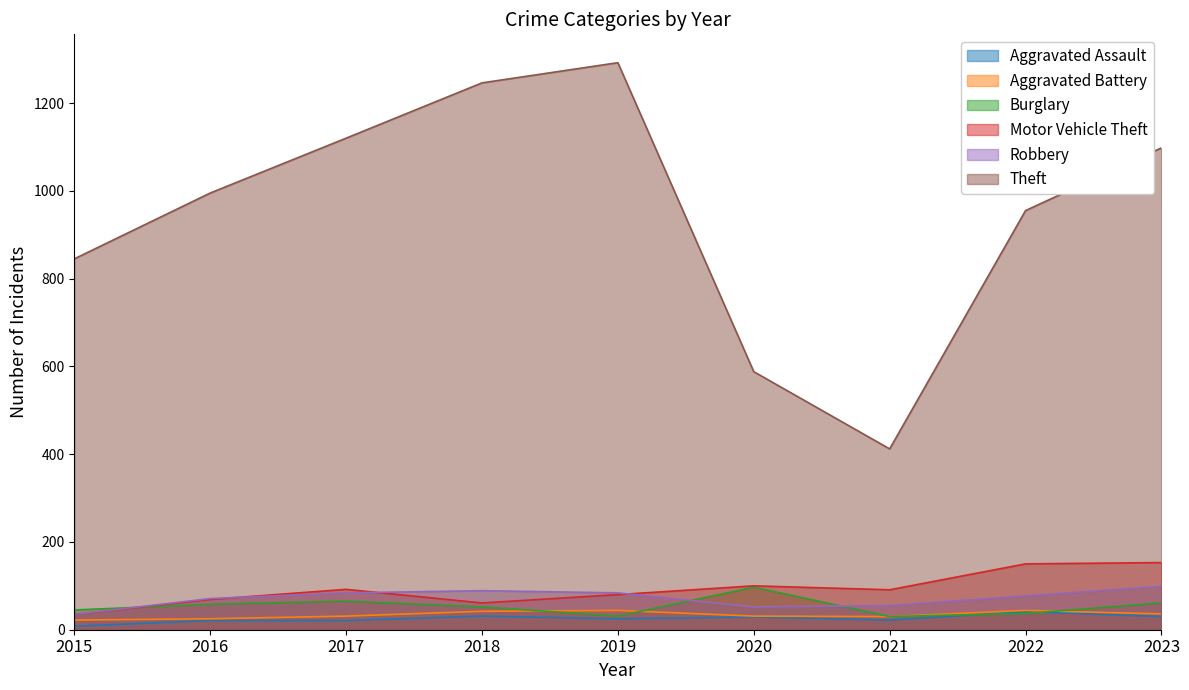

Where does the Robbery series first go above 77?

2017